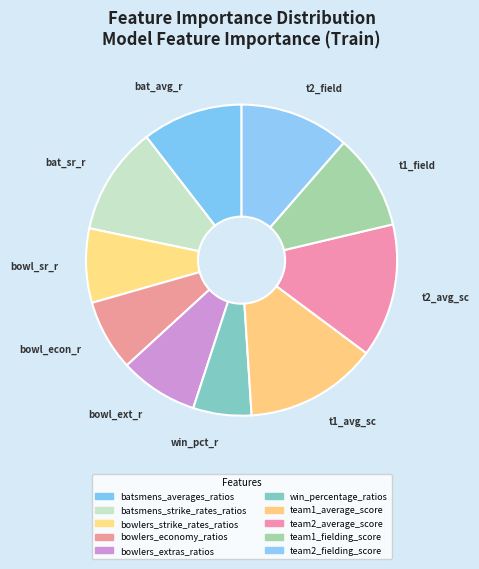

How many slices are in this pie chart?

10